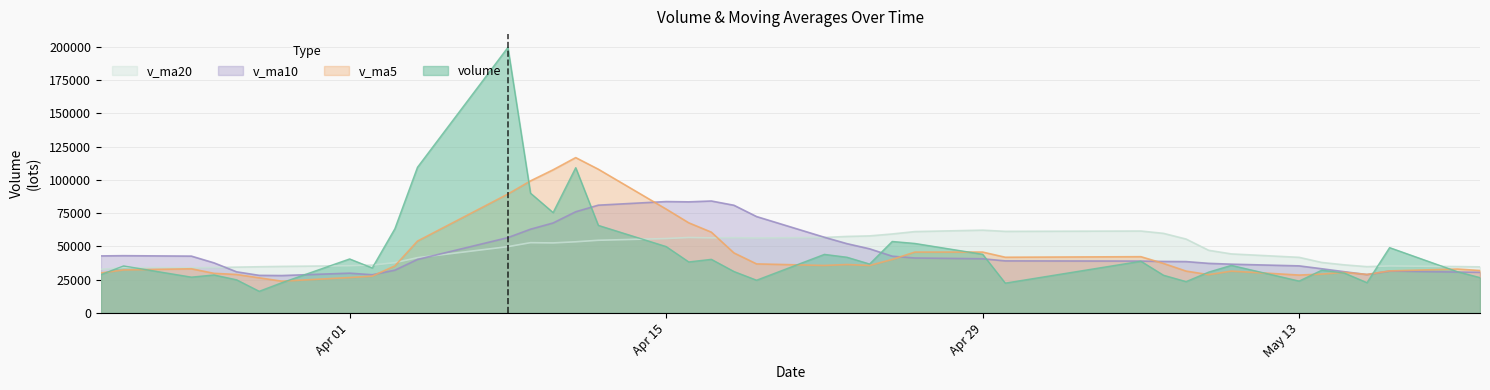

Rank the series at 2019-05-10 from lowest to highest value.

v_ma5, volume, v_ma10, v_ma20